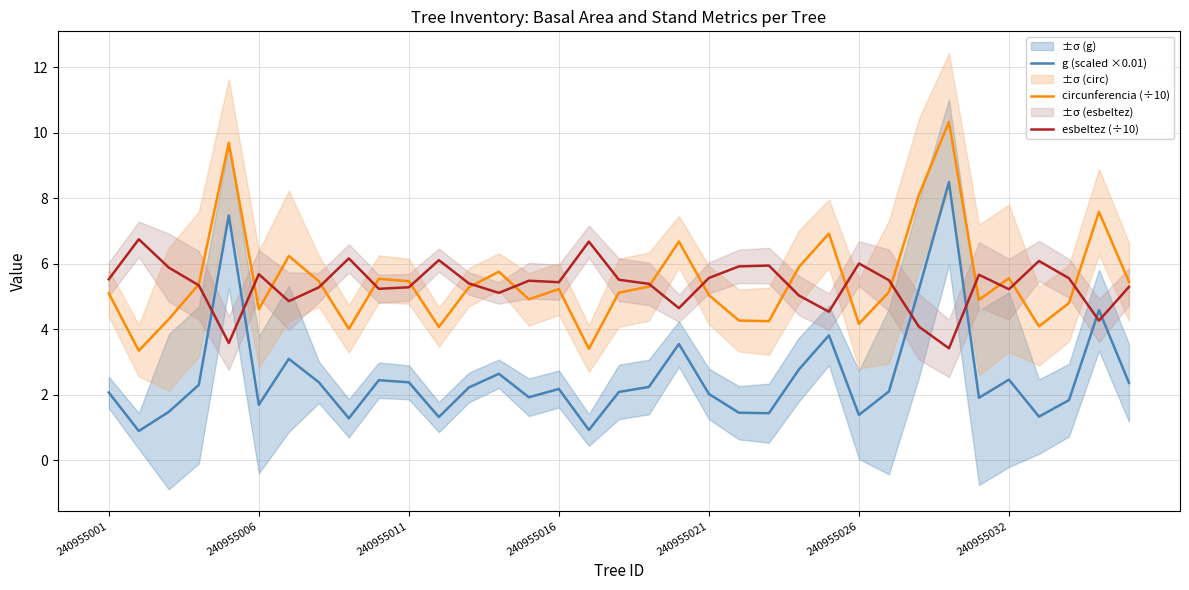

At how many categories does at least one series exceed 10?

1